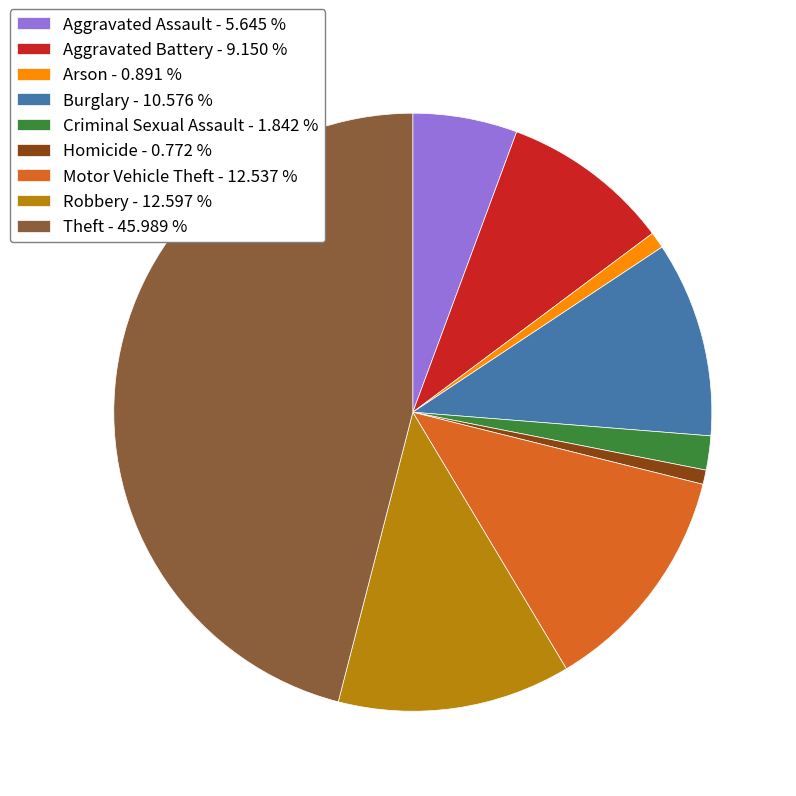

Which has a higher value, Motor Vehicle Theft - 12.537 % or Criminal Sexual Assault - 1.842 %?

Motor Vehicle Theft - 12.537 %